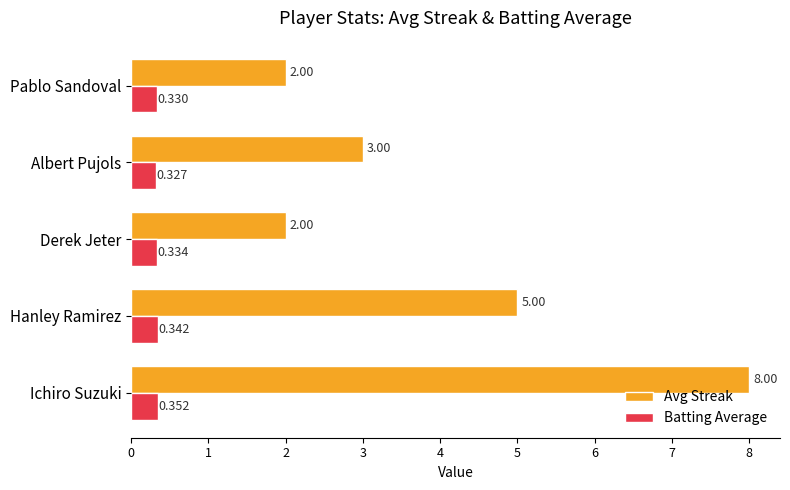

At which label is Avg Streak closest to 5?

Hanley Ramirez